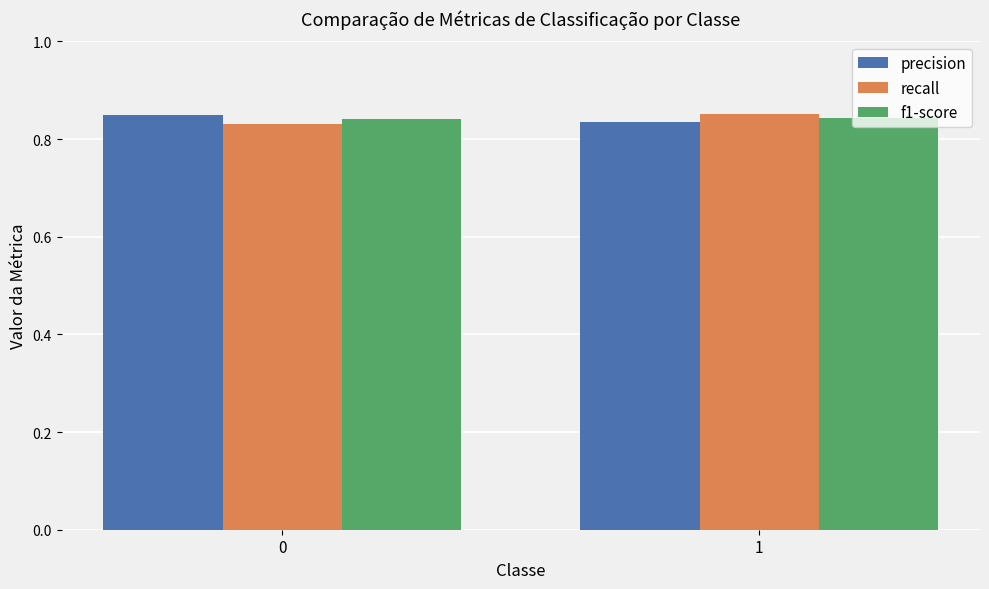

Rank the categories by recall value from highest to lowest.

1, 0